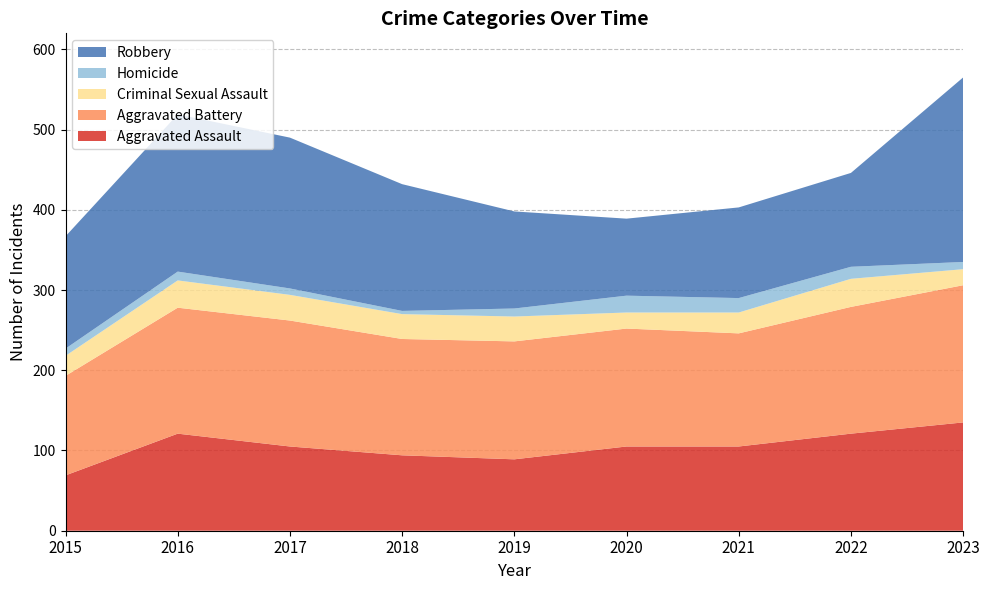

Reading left to right, what are all the values shown in this chart?

Aggravated Assault: 69	121	105	94	89	105	105	121	135
Aggravated Battery: 124	157	157	145	147	147	141	158	171
Criminal Sexual Assault: 25	34	32	31	31	20	26	35	20
Homicide: 9	11	8	4	10	21	18	15	9
Robbery: 140	196	188	158	121	96	113	117	230